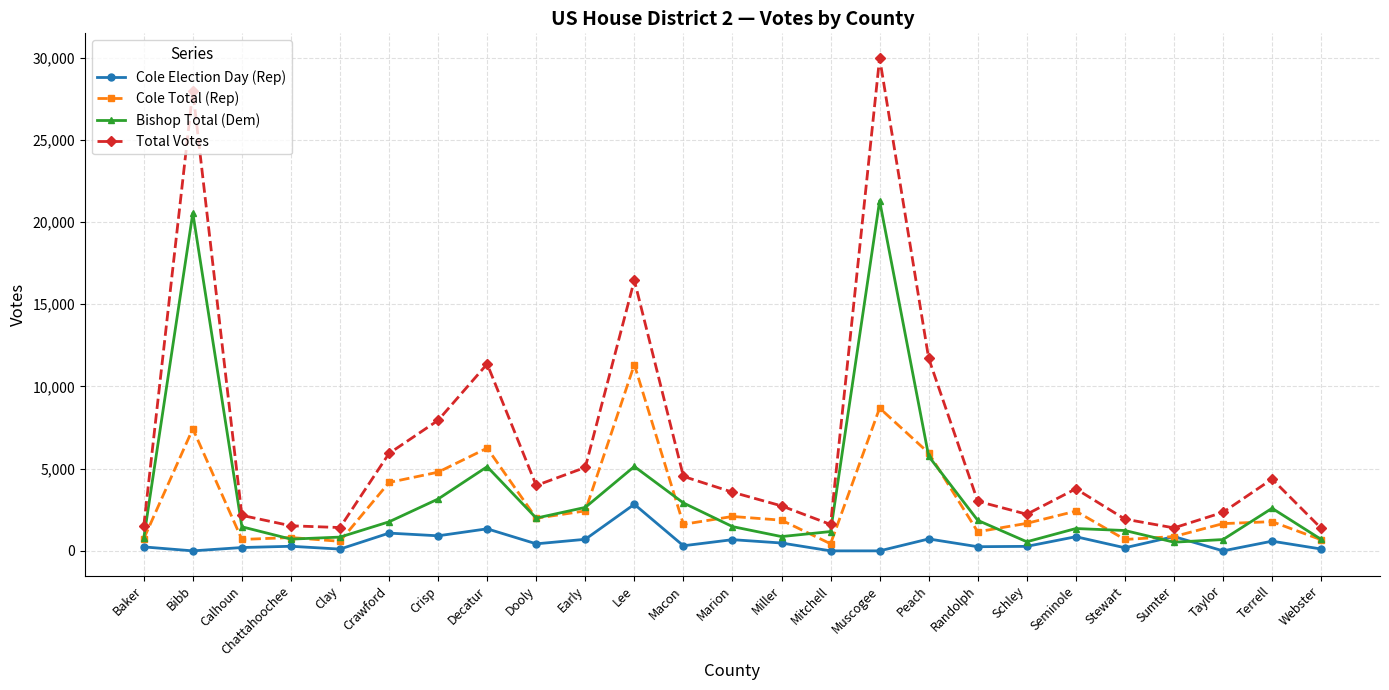

What is the sum of all Cole Election Day (Rep) values?

13471